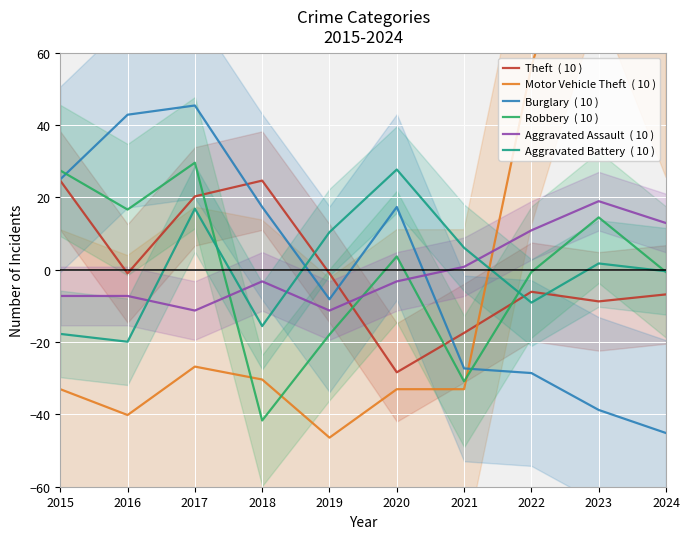

True or false: Motor Vehicle Theft  ( 10 ) has a value of -40.2 at 2016.

True